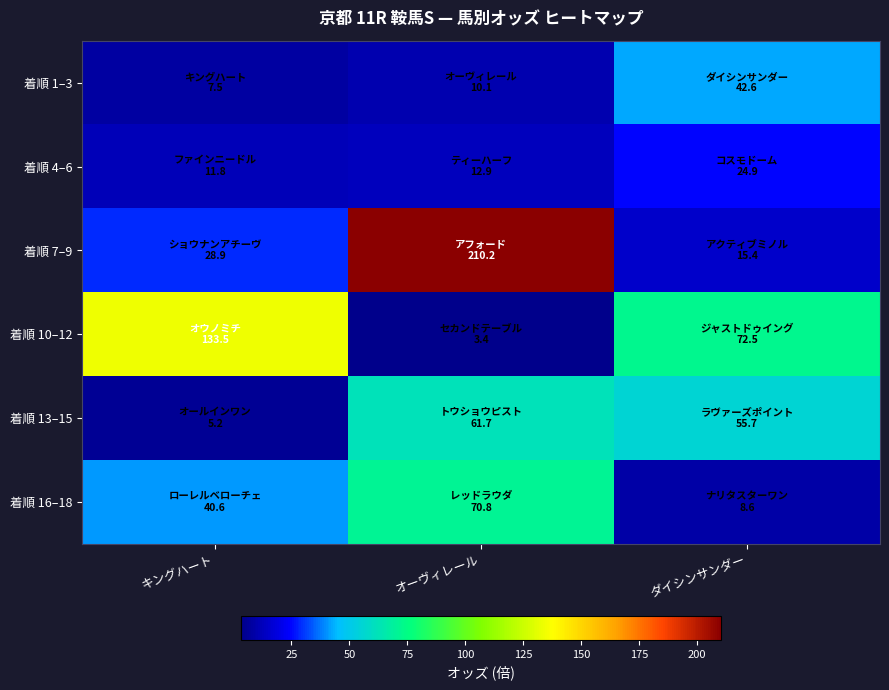

Reading left to right, what are all the values shown in this chart?

着順 1–3: キングハート=7.5	オーヴィレール=10.1	ダイシンサンダー=42.6
着順 4–6: キングハート=11.8	オーヴィレール=12.9	ダイシンサンダー=24.9
着順 7–9: キングハート=28.9	オーヴィレール=210.2	ダイシンサンダー=15.4
着順 10–12: キングハート=133.5	オーヴィレール=3.4	ダイシンサンダー=72.5
着順 13–15: キングハート=5.2	オーヴィレール=61.7	ダイシンサンダー=55.7
着順 16–18: キングハート=40.6	オーヴィレール=70.8	ダイシンサンダー=8.6